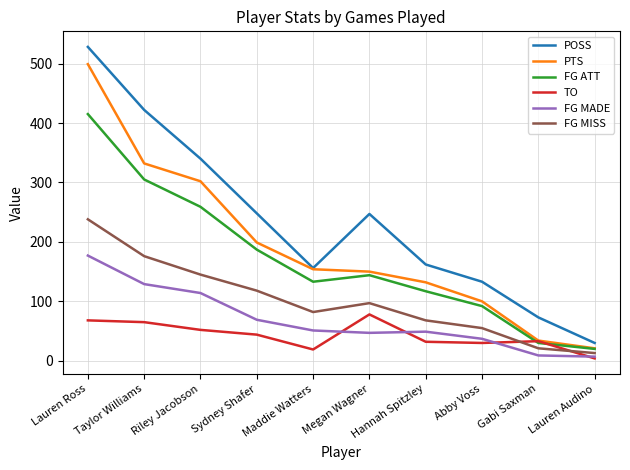

Is it true that FG MISS equals 47 at Megan Wagner?

False